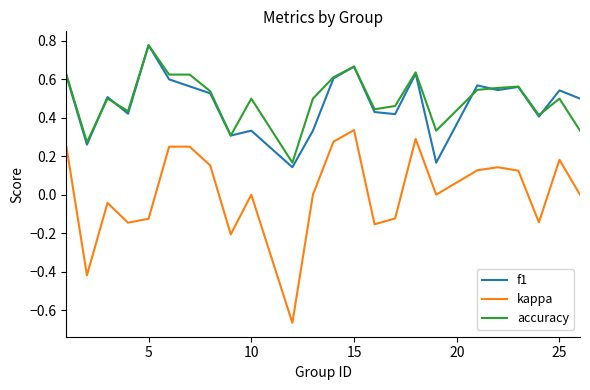

Which series has the largest range (max minus min)?

kappa